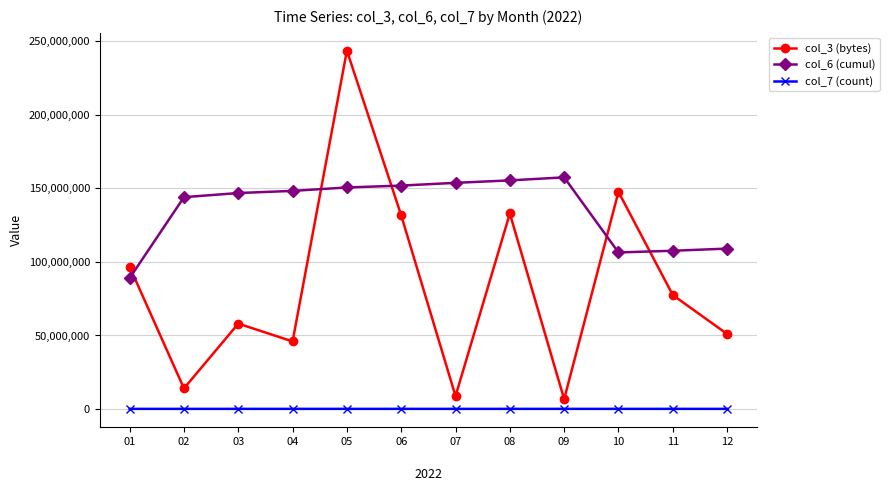

How many series are shown in this chart?

3